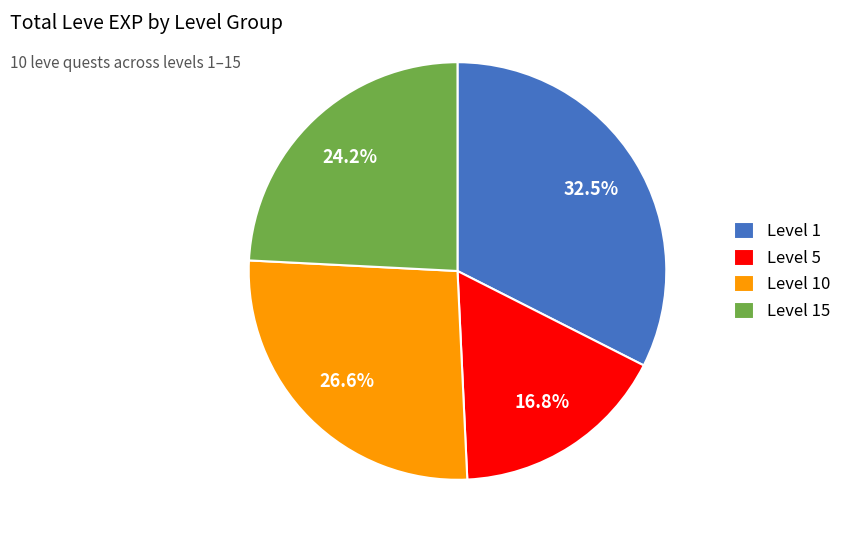

Between Level 5 and Level 15, which is larger?

Level 15